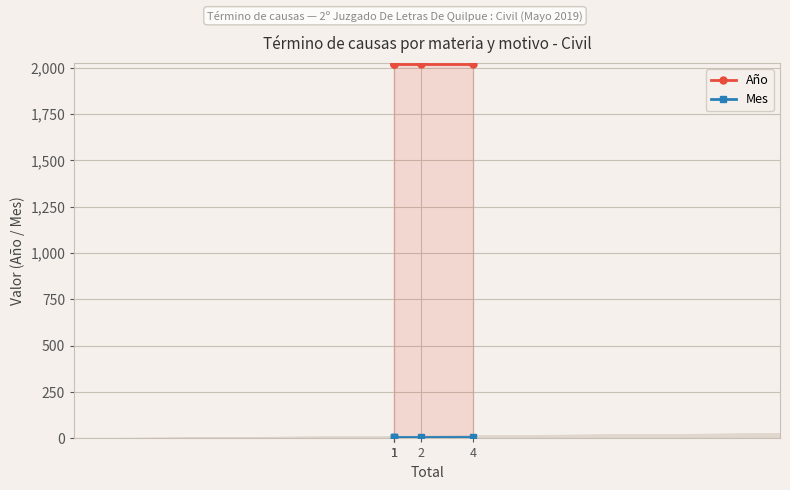

What is the sum of all Mes values?

25